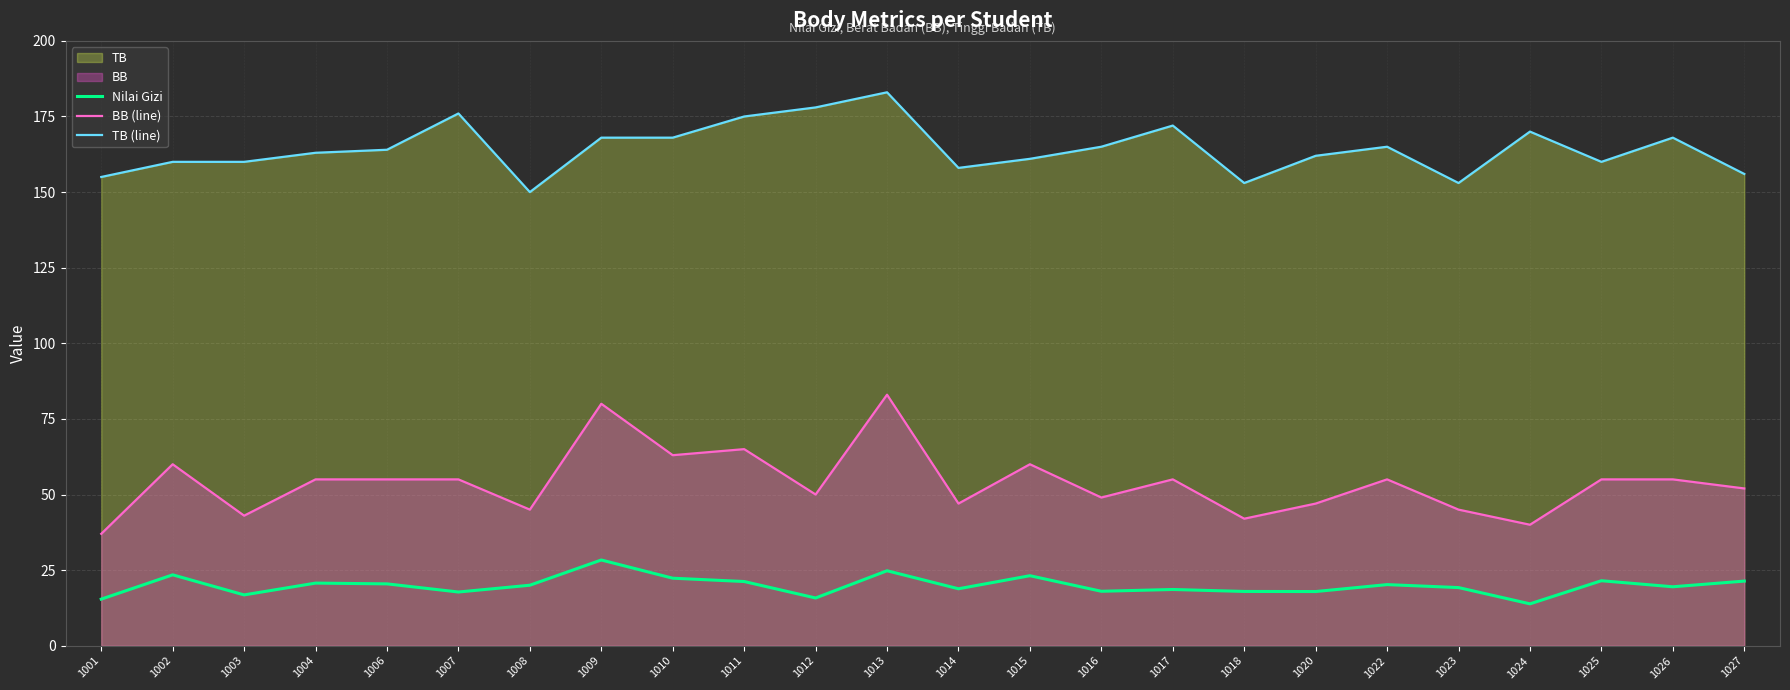

List the series in order of their overall mean, highest first.

TB (line), BB (line), Nilai Gizi